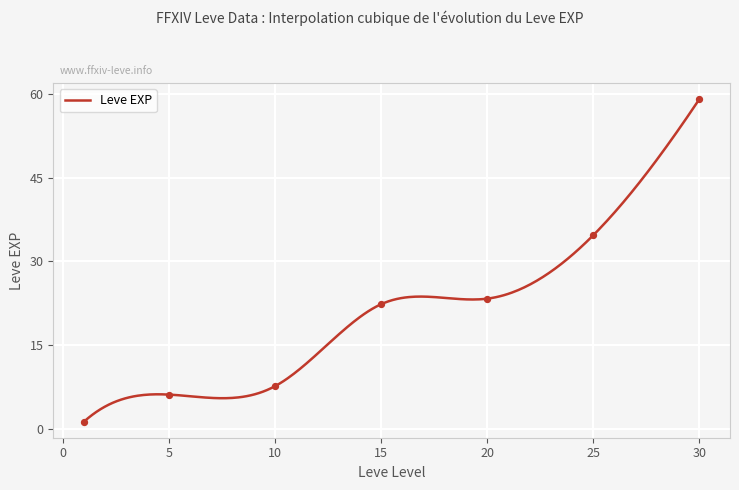

What is the ratio of the value at 1 to the value at 10?

0.2